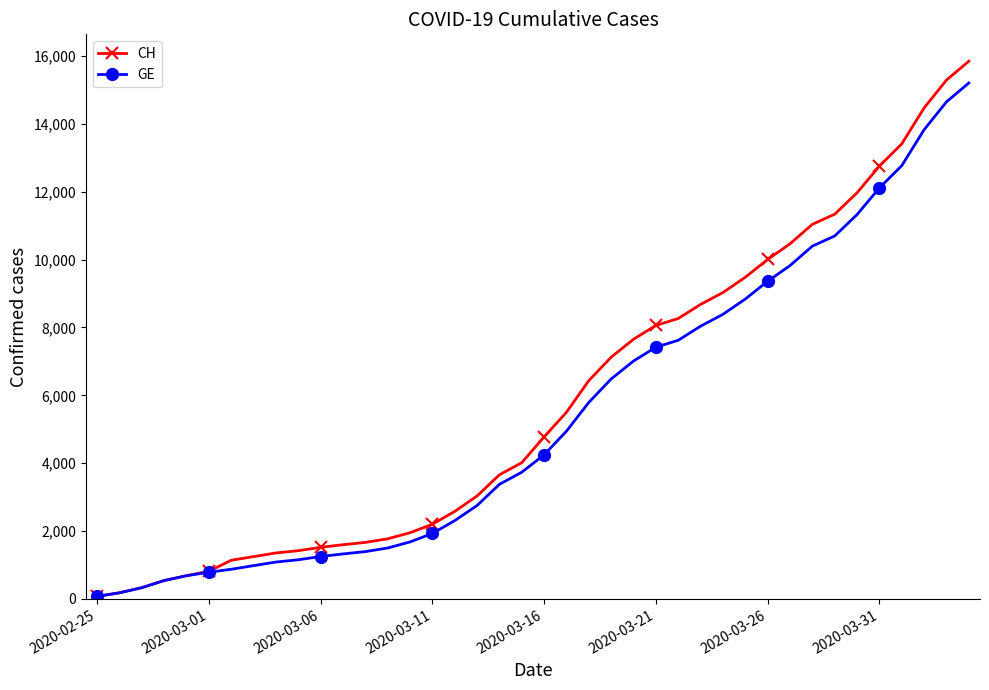

What is the greatest value displayed?

15850